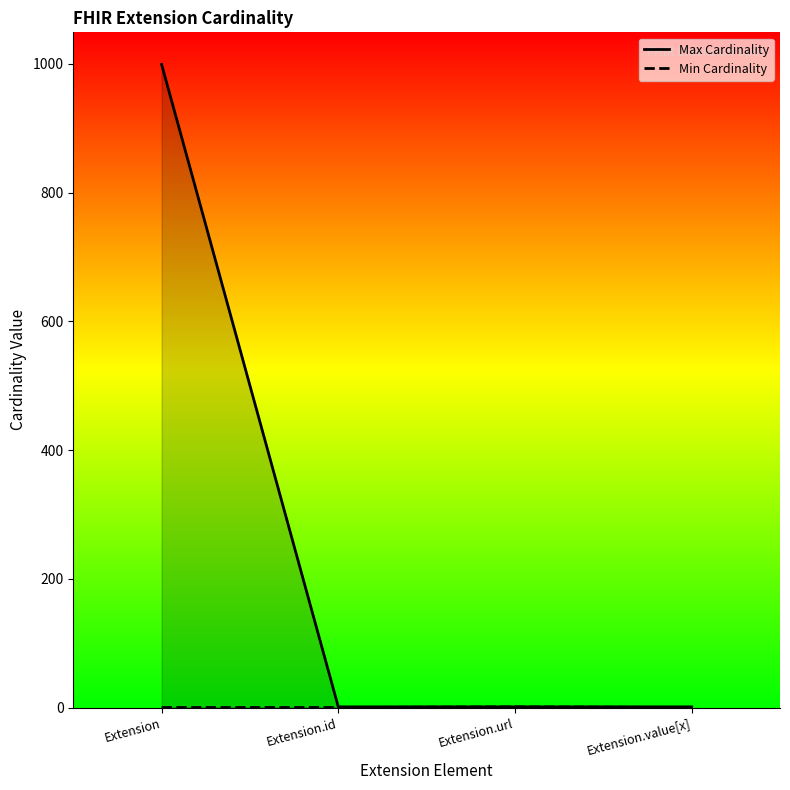

What position from the left is Extension.value[x]?

4